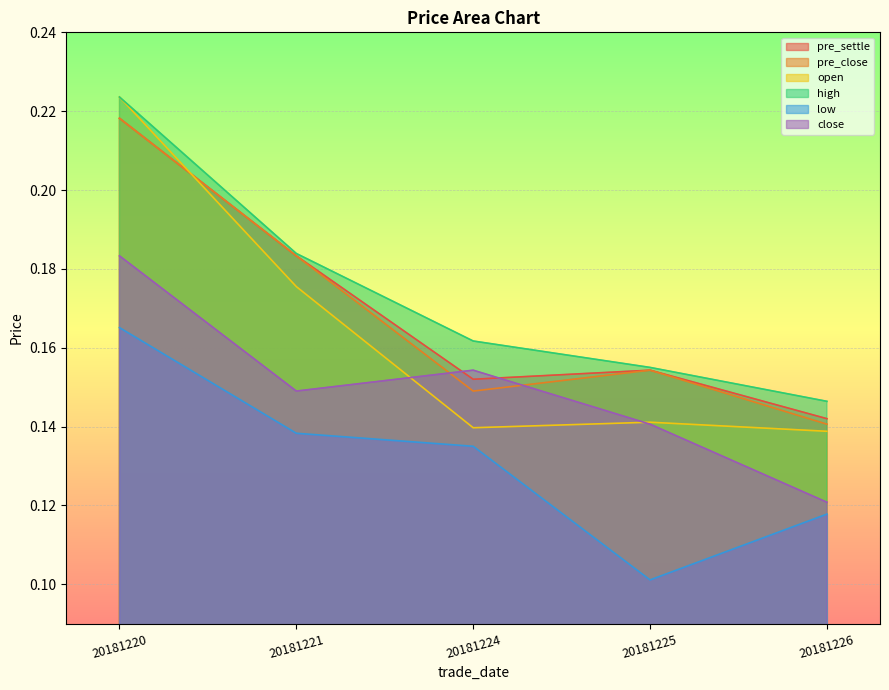

How many distinct data groups are displayed?

6